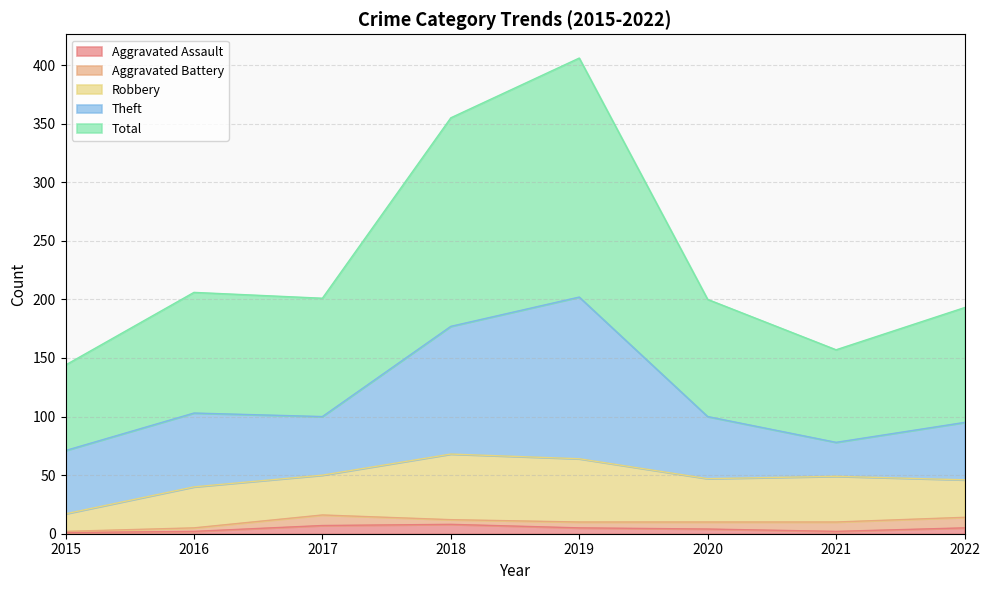

At which label does Total first exceed 101?

2016